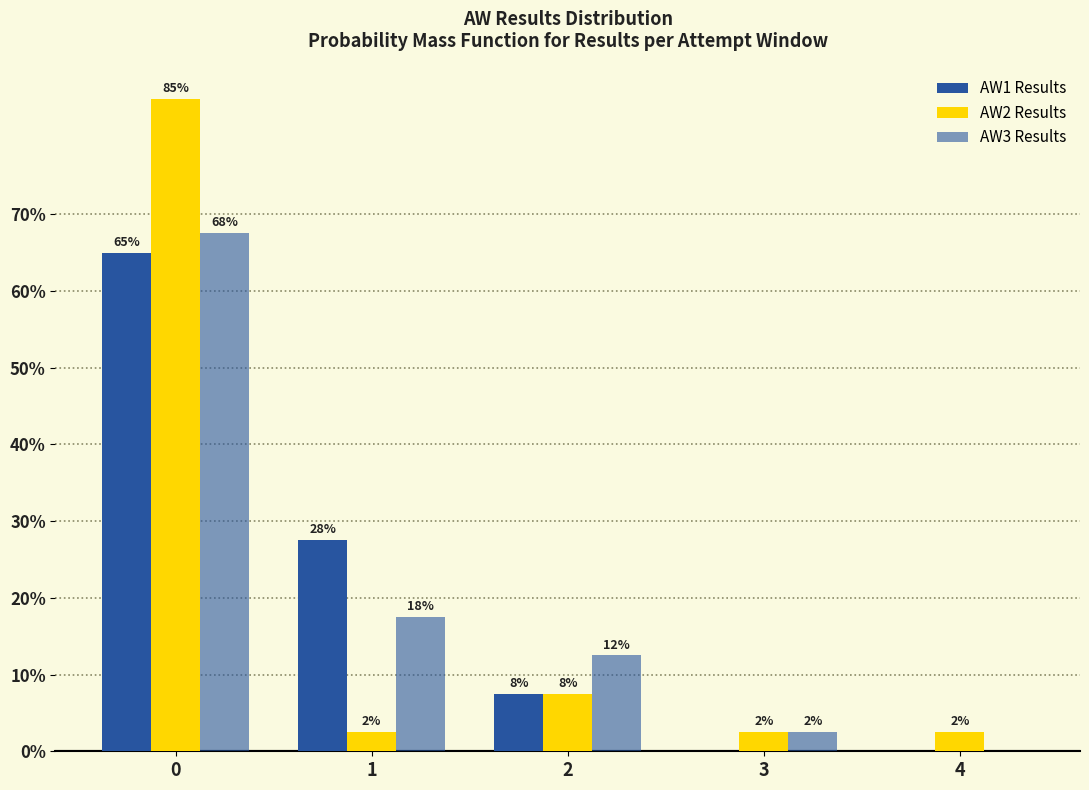

Are the bars horizontal?

No